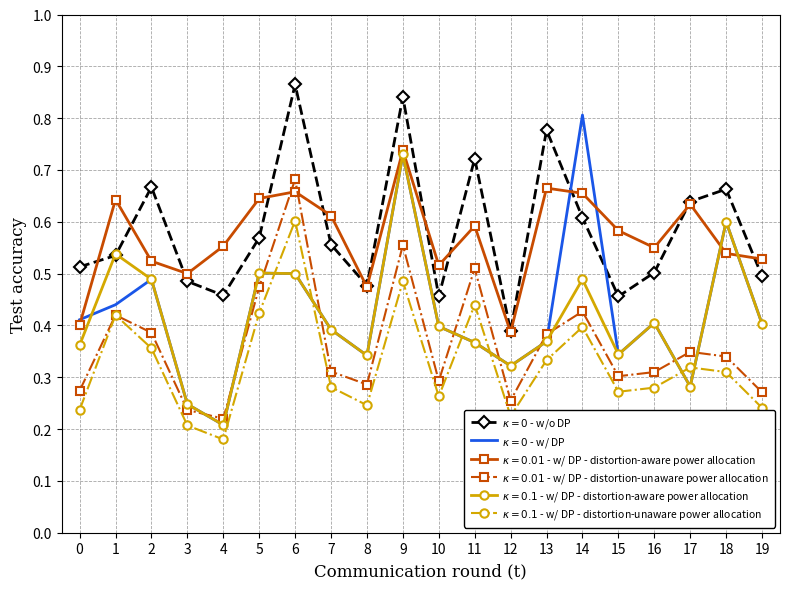

What is the total value across all series at 16?

2.5